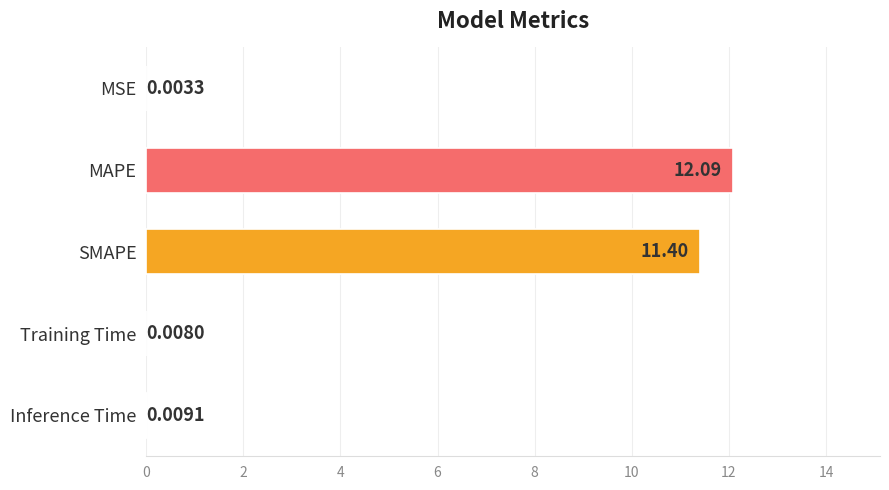

What is the greatest value displayed?

12.1